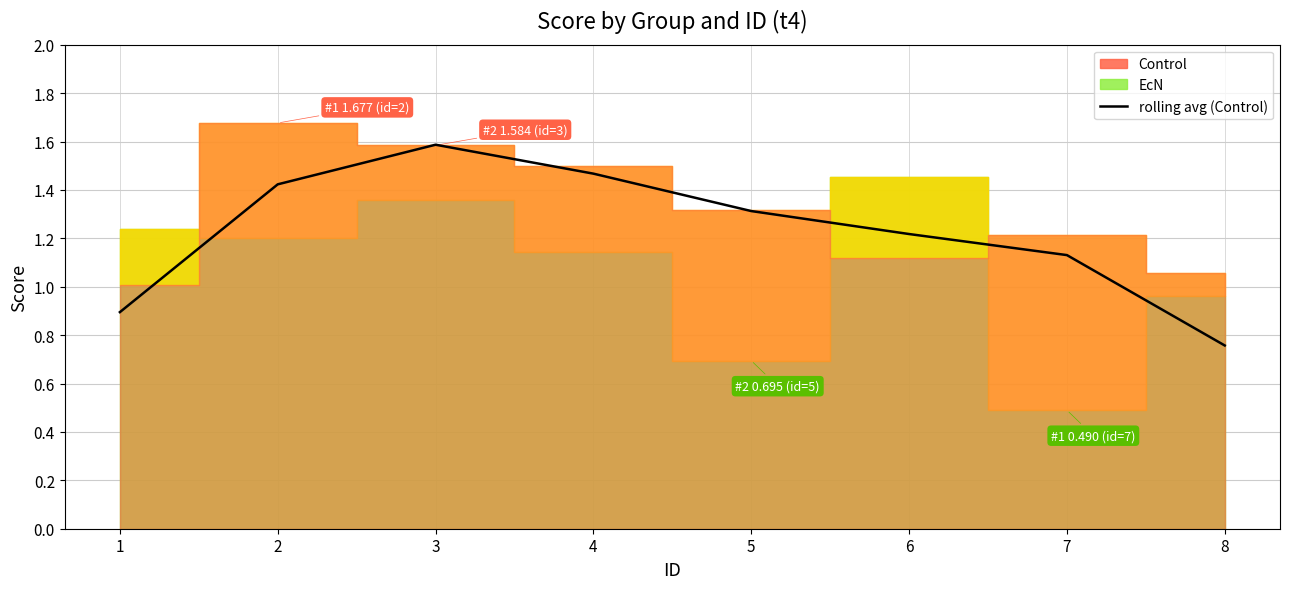

Where is the first local maximum?

3